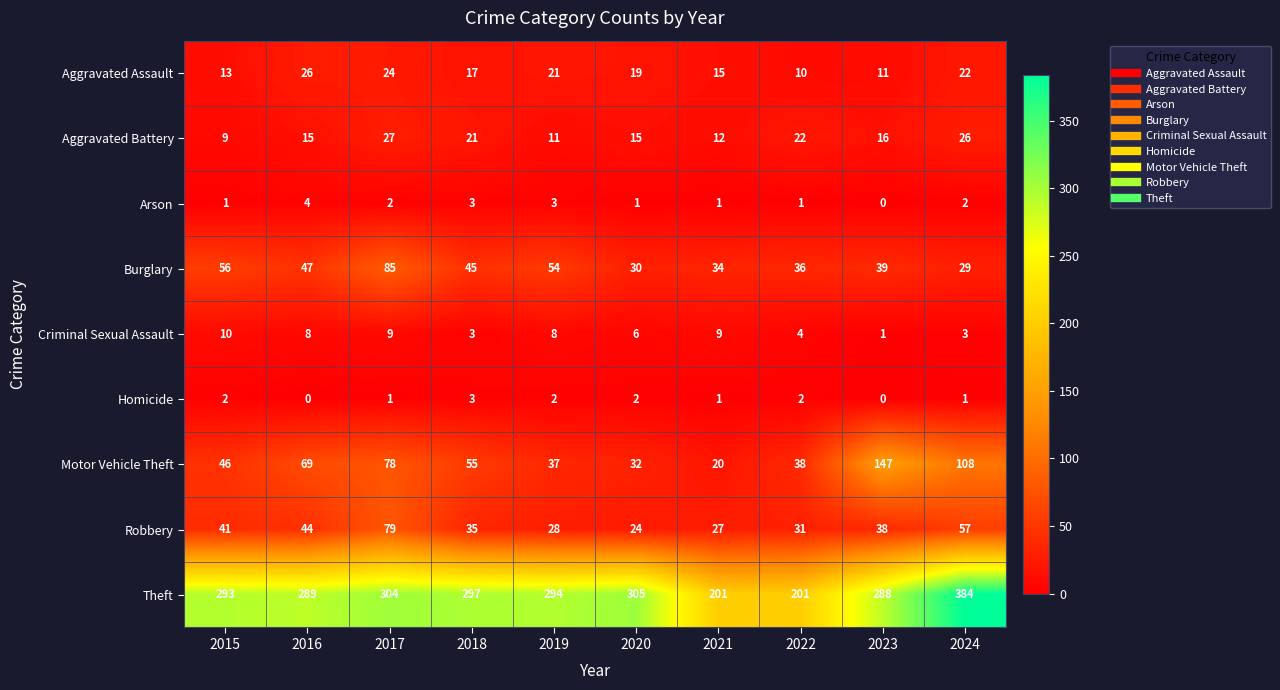

The value of Arson at 2023 is 2. True or false?

False